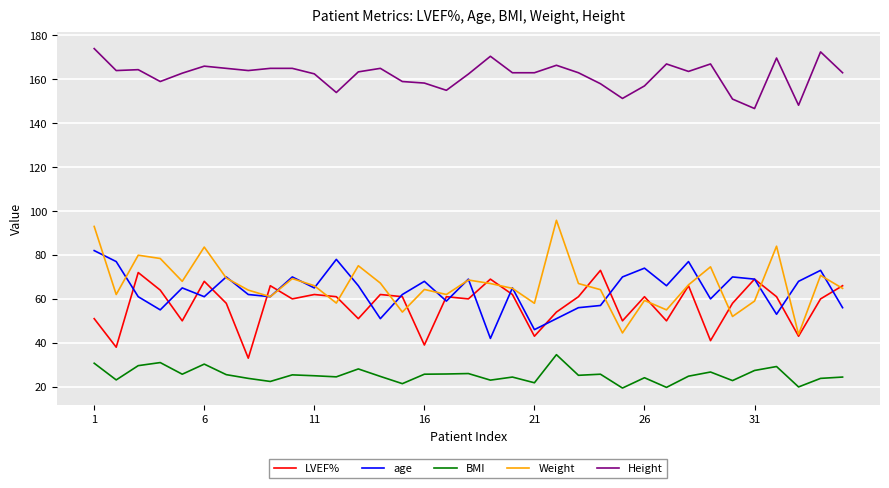

True or false: Weight and Height cross at least once.

False